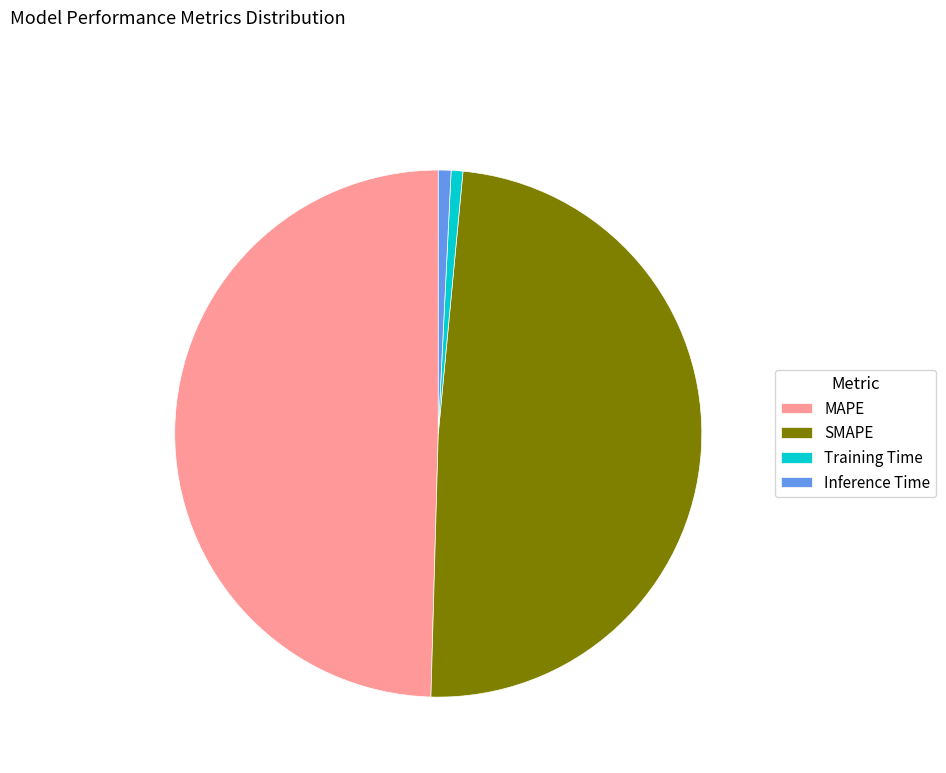

Between SMAPE and Inference Time, which is larger?

SMAPE